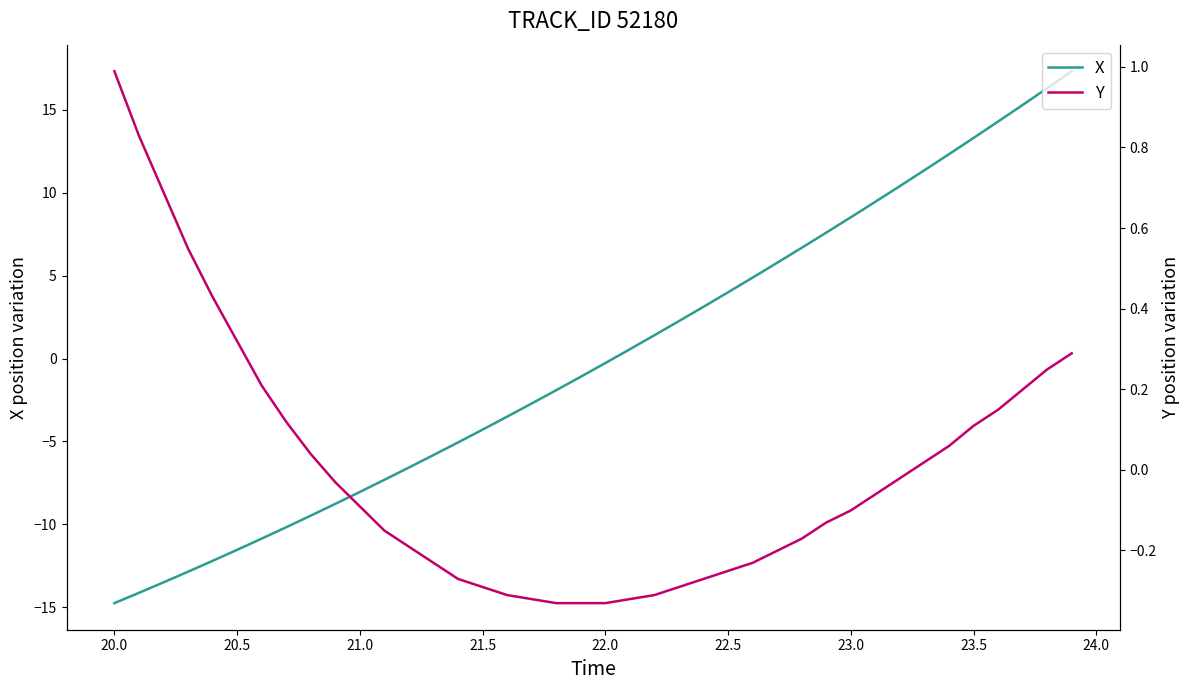

What is the difference between the maximum and minimum values in the X series?

32.1